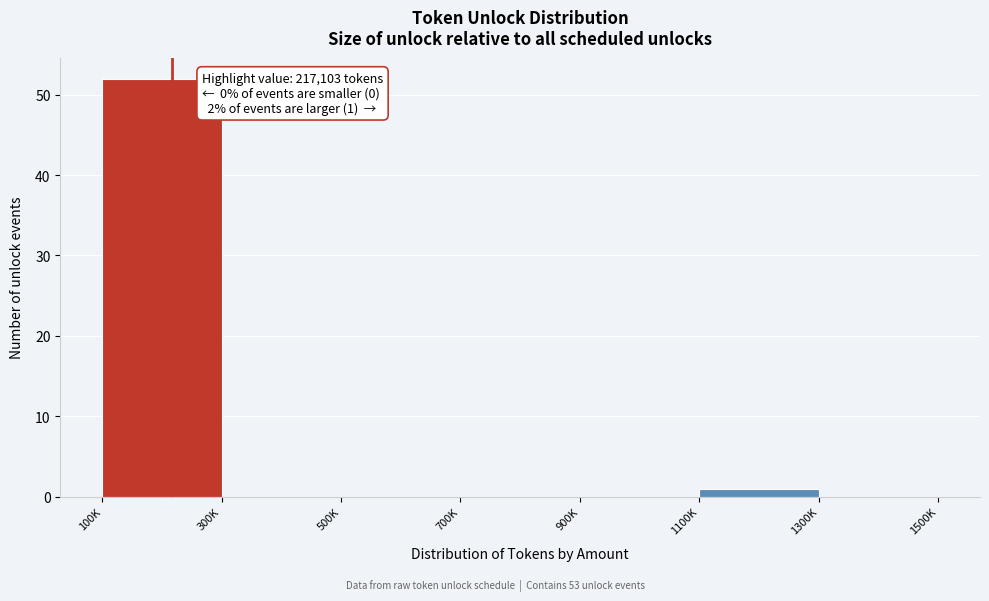

Reading left to right, what are all the values shown in this chart?

100K=52	300K=0	500K=0	700K=0	900K=0	1100K=1	1300K=0